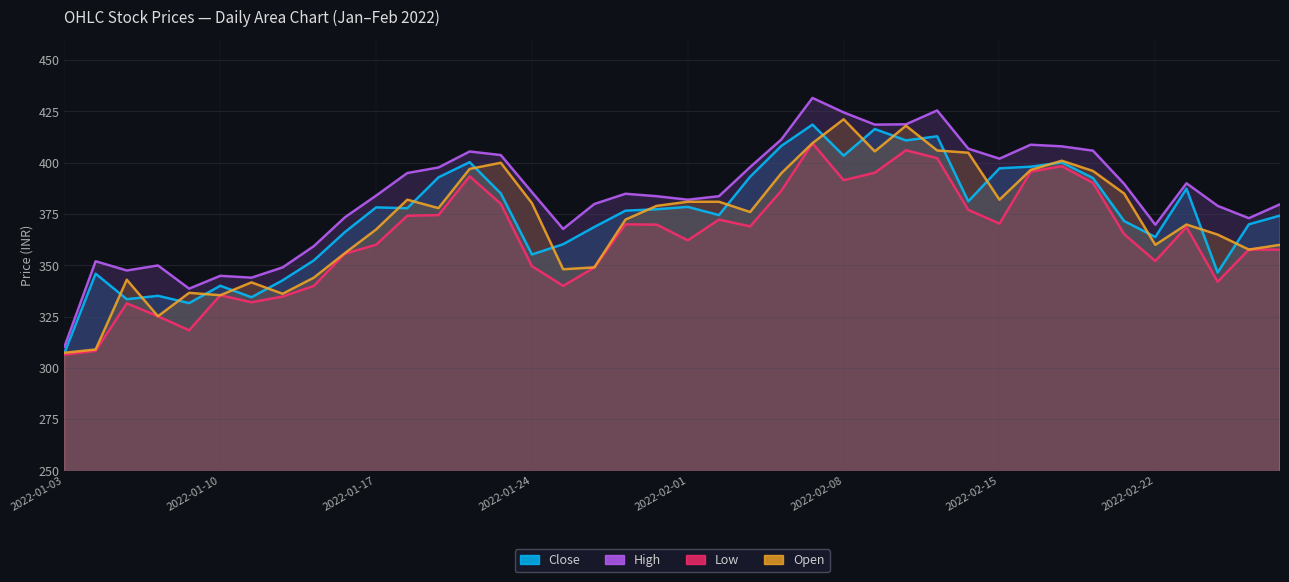

Reading left to right, transcribe all the data shown in this chart.

close: 307.3	345.9	333.5	335.1	331.6	340.1	334.4	342.7	352.4	366.2	378.2	377.9	392.9	400.3	385.1	355.3	360.3	368.7	376.6	377.4	378.5	374.5	393.2	408.2	418.6	403.4	416.4	410.9	412.9	381.2	397.3	398.1	400.1	392.6	371.6	363.8	387.4	346.5	370.0	374.2
high: 310.4	352.0	347.5	349.9	338.6	344.9	344.0	349.0	359.4	373.4	384.0	395.0	397.7	405.5	403.8	385.6	367.8	379.9	384.9	383.7	382.0	383.7	397.9	411.4	431.6	424.6	418.6	418.8	425.5	406.9	402.0	408.8	408.0	405.9	389.7	369.8	390.0	379.0	373.0	379.8
low: 306.4	308.4	331.5	325.2	318.4	335.4	332.0	334.8	340.0	355.7	360.1	374.2	374.5	393.4	380.0	349.6	340.0	348.9	370.0	369.9	362.2	372.3	369.0	386.4	409.5	391.5	395.1	406.1	402.2	377.1	370.4	395.6	398.4	390.2	365.2	352.1	368.7	342.0	357.7	357.6
open: 307.4	309.0	343.0	325.2	336.6	335.4	341.7	336.1	344.0	356.0	367.5	382.0	377.9	397.0	400.0	380.3	348.1	349.0	372.3	379.0	381.0	381.0	376.0	394.9	409.6	421.2	405.6	418.1	406.0	404.9	382.0	396.5	401.0	396.0	385.0	360.0	369.9	365.0	357.7	360.0